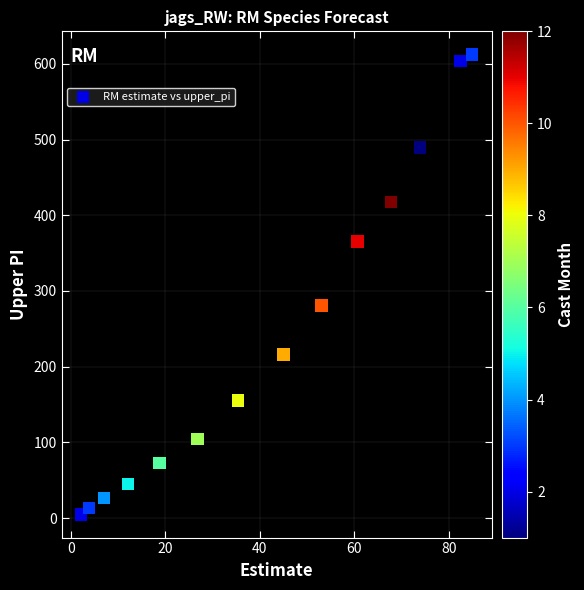

What is the range of Y values (max minus min)?

607.9